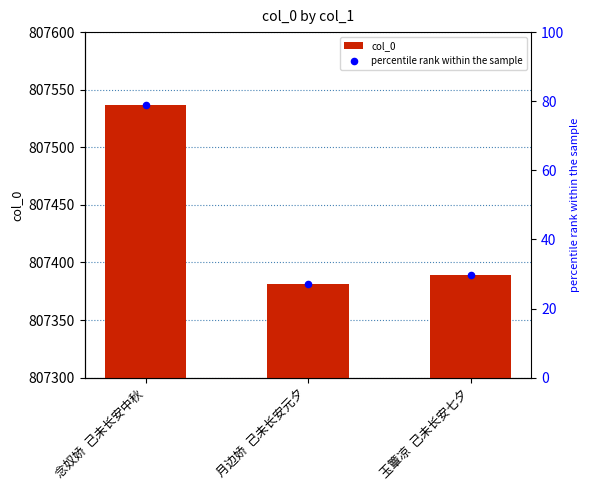

Which series contains the lowest Y value?

percentile rank within the sample